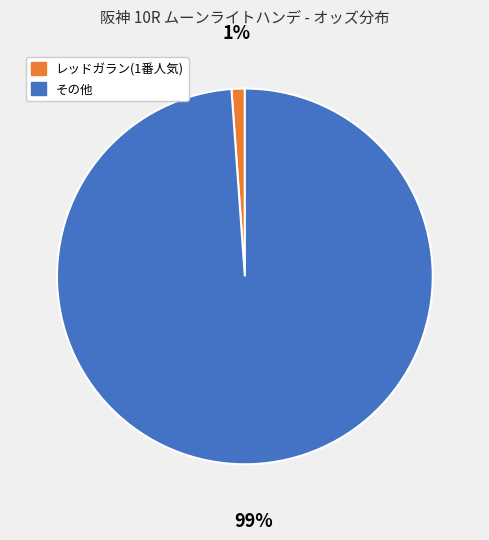

To the nearest percent, what is the average slice percentage?

50%